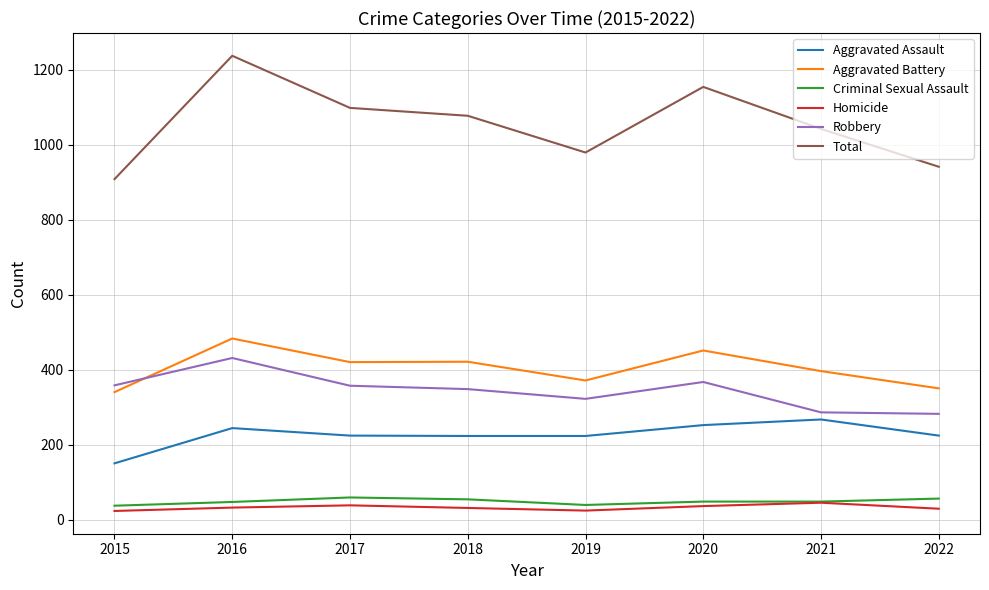

At 2017, list the series in order from largest to smallest.

Total, Aggravated Battery, Robbery, Aggravated Assault, Criminal Sexual Assault, Homicide